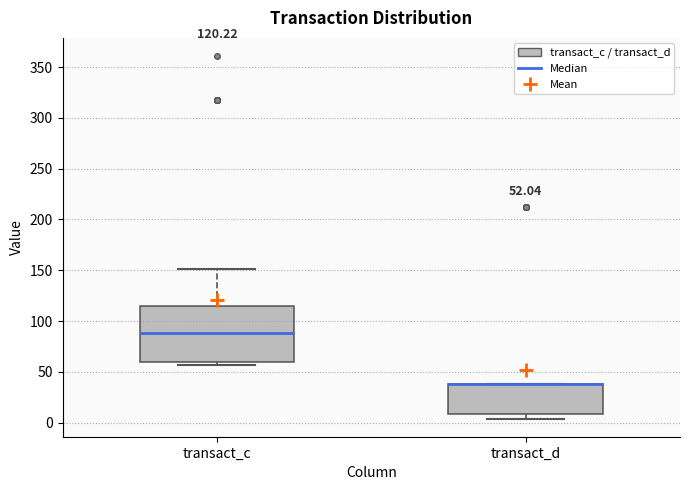

Comparing the boxes themselves (not the whiskers), which one is the tallest?

transact_c